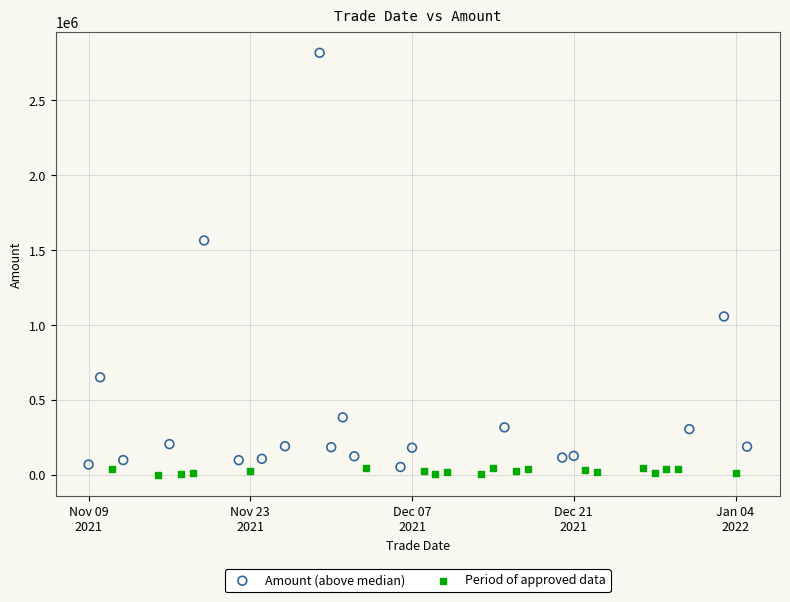

Which series reaches the minimum Y coordinate?

Period of approved data